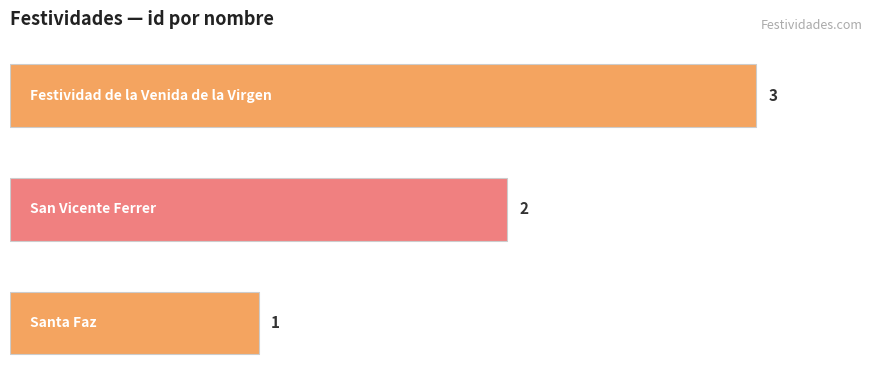

What is the greatest value displayed?

3